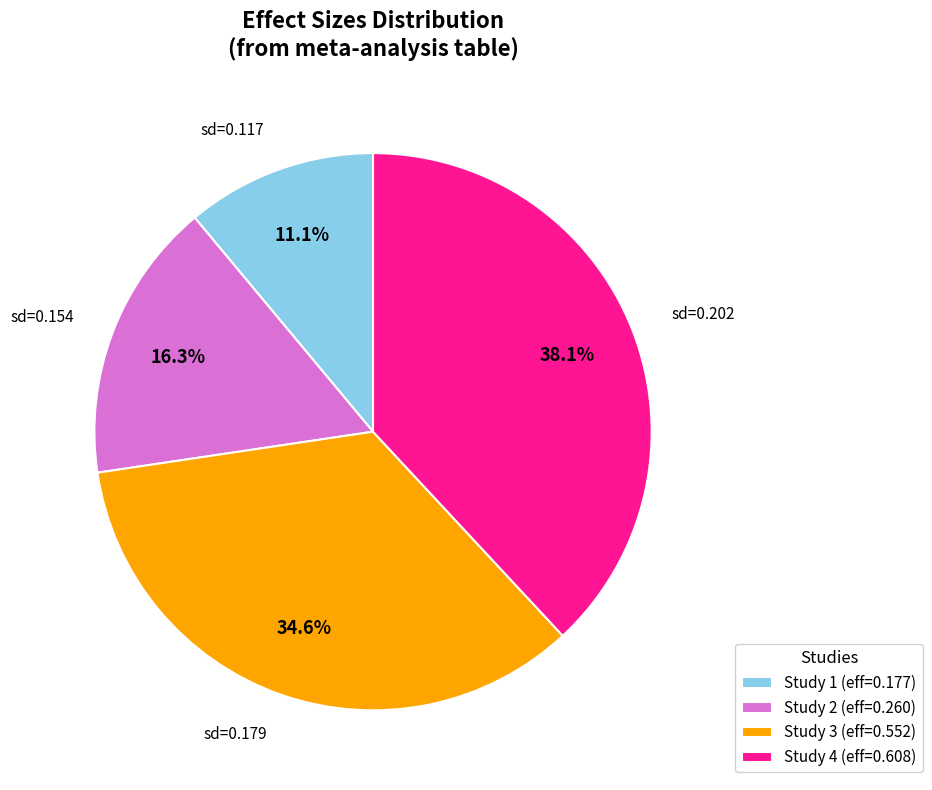

How many slices are in this pie chart?

4